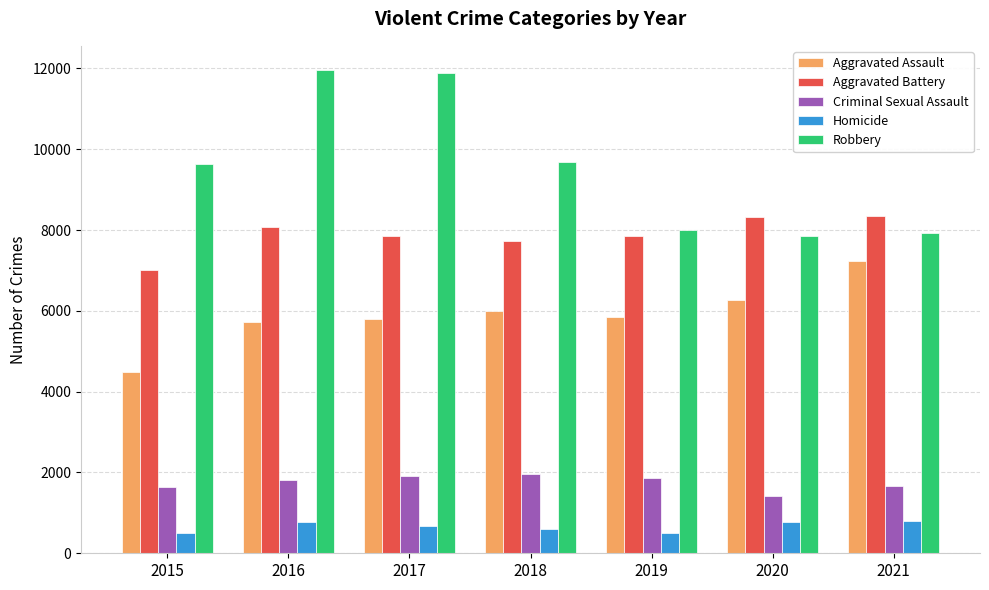

The value of Criminal Sexual Assault at 2016 is 3222. True or false?

False